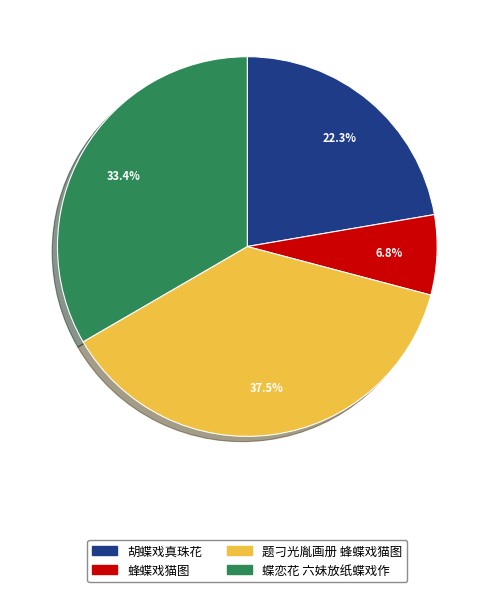

To the nearest percent, what is the difference between the largest and smallest slice percentages?

31%